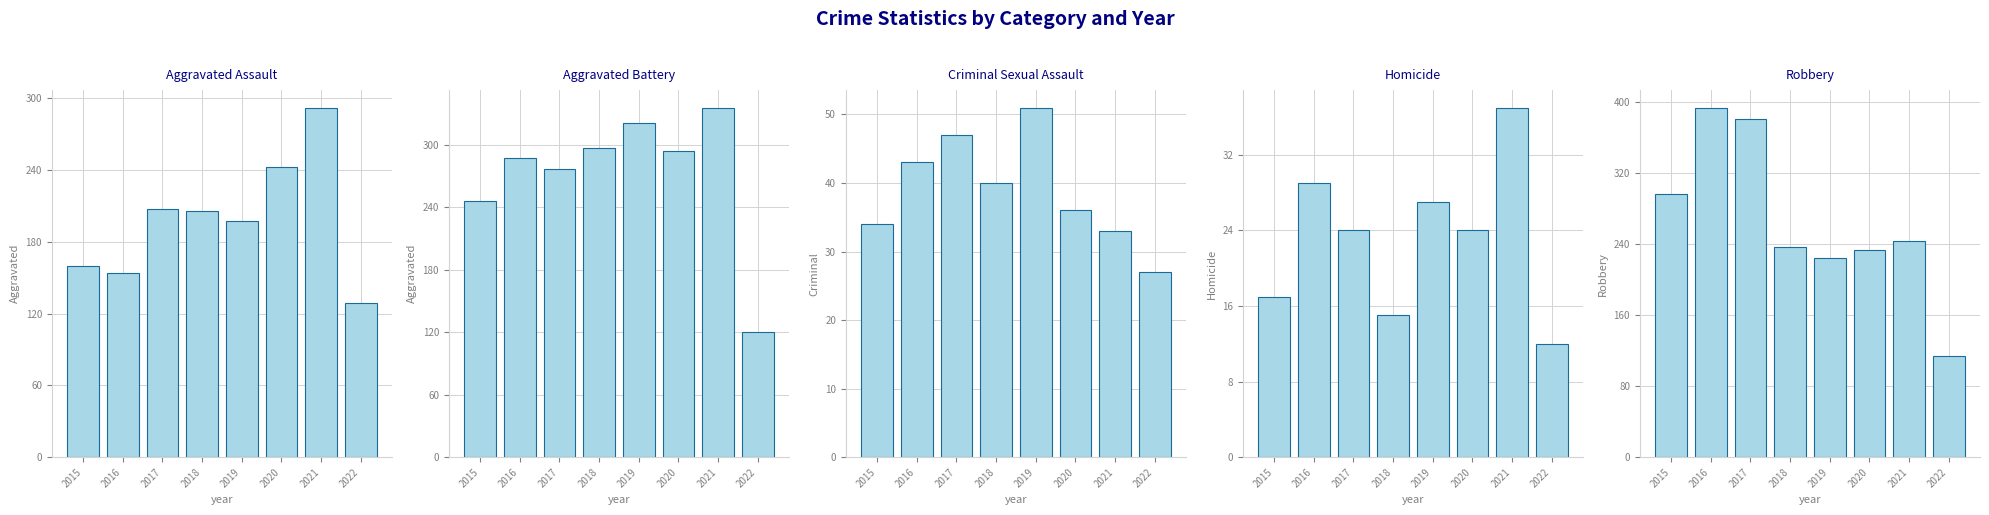

What is the difference between the second highest and second lowest values in the Aggravated Battery series?

75